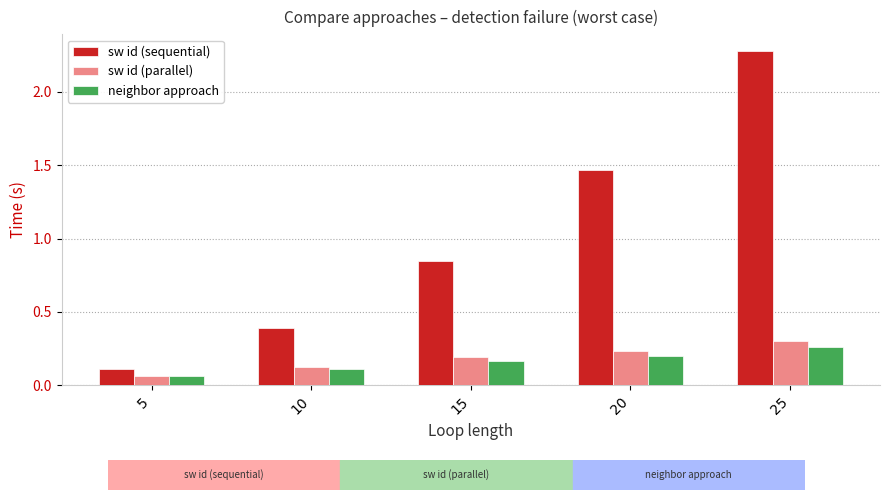

At which label is sw id (sequential) closest to 1?

15